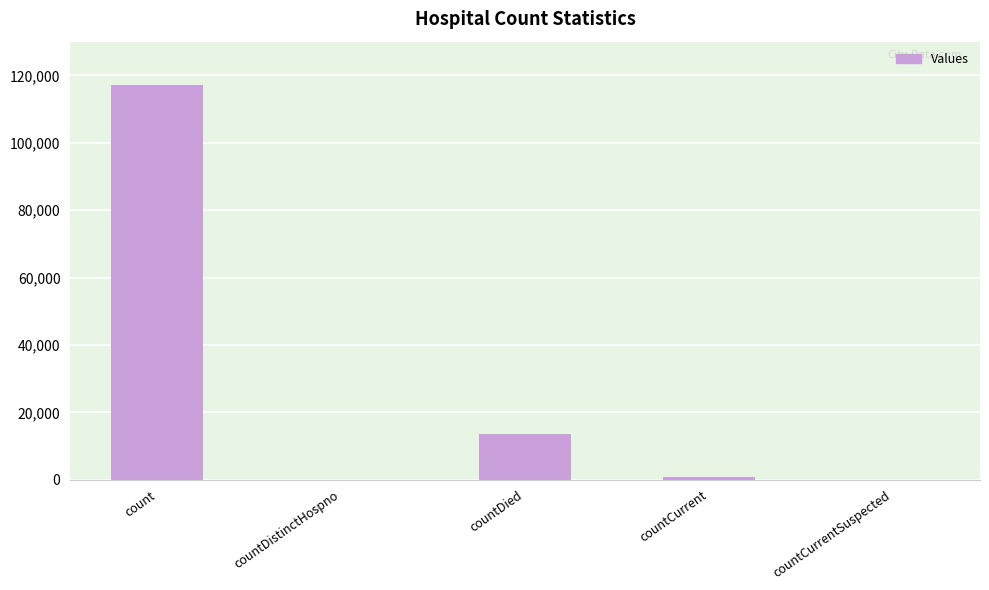

Is it true that the value at countDistinctHospno is -41086?

False